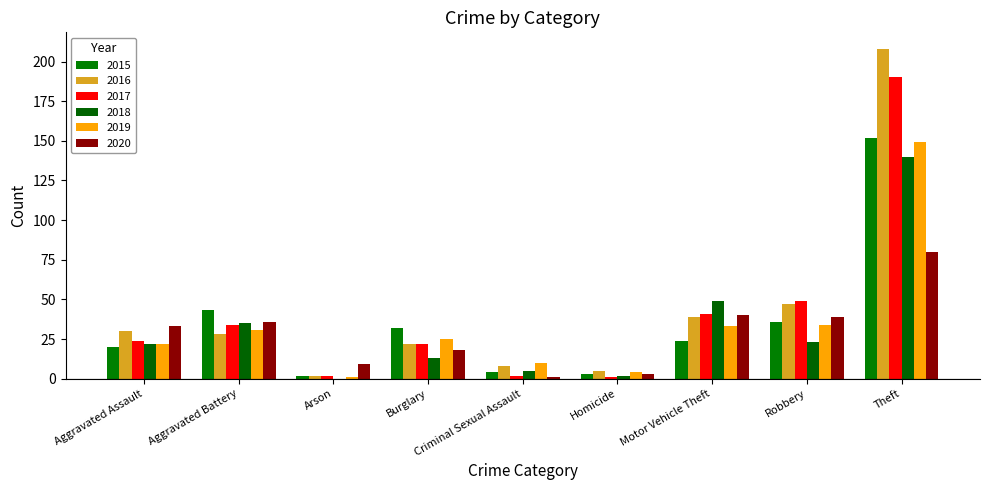

Which series has the largest total across all categories?

2016